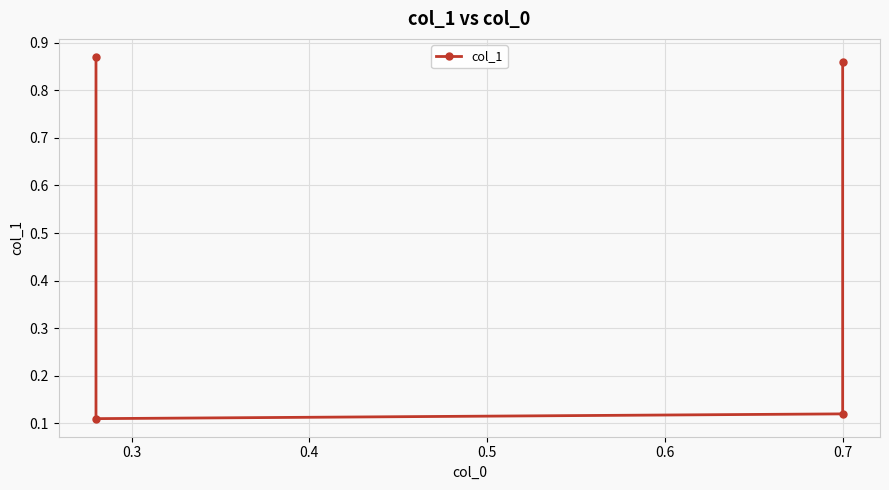

What is the change in value from 0.2 to 0.4?

-0.8